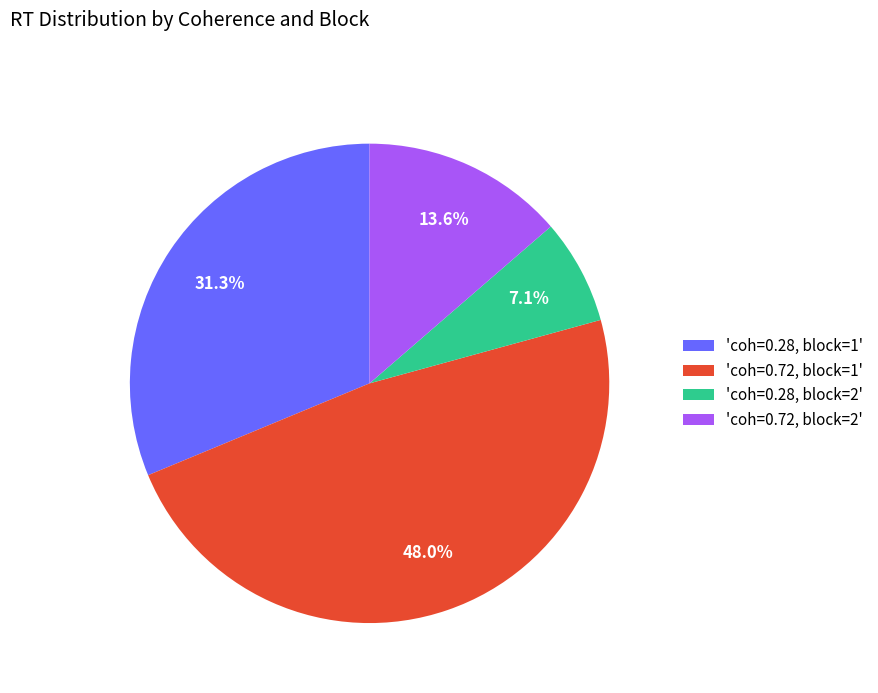

How many segments does this pie chart have?

4